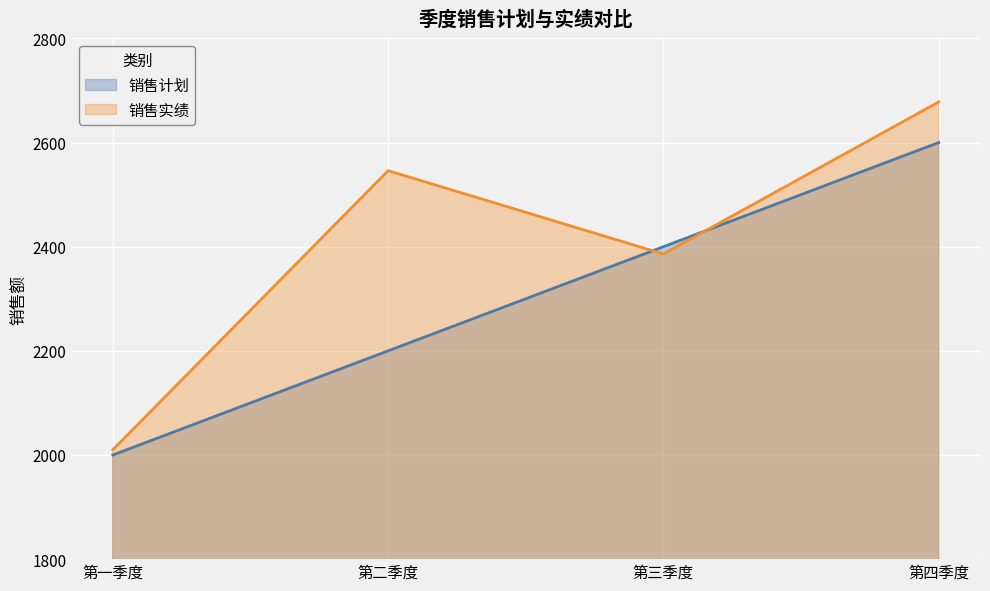

What is the label of the 1st point from the left?

第一季度